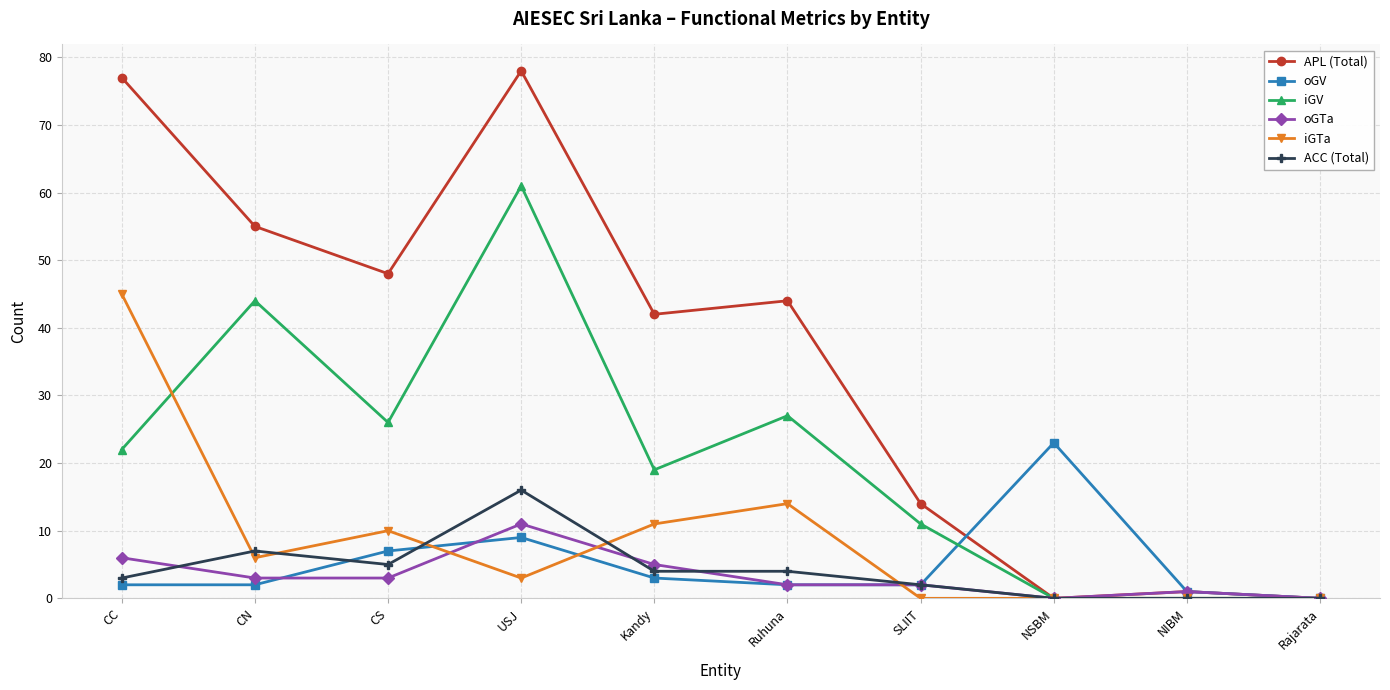

Is it true that APL (Total) equals 61 at Kandy?

False